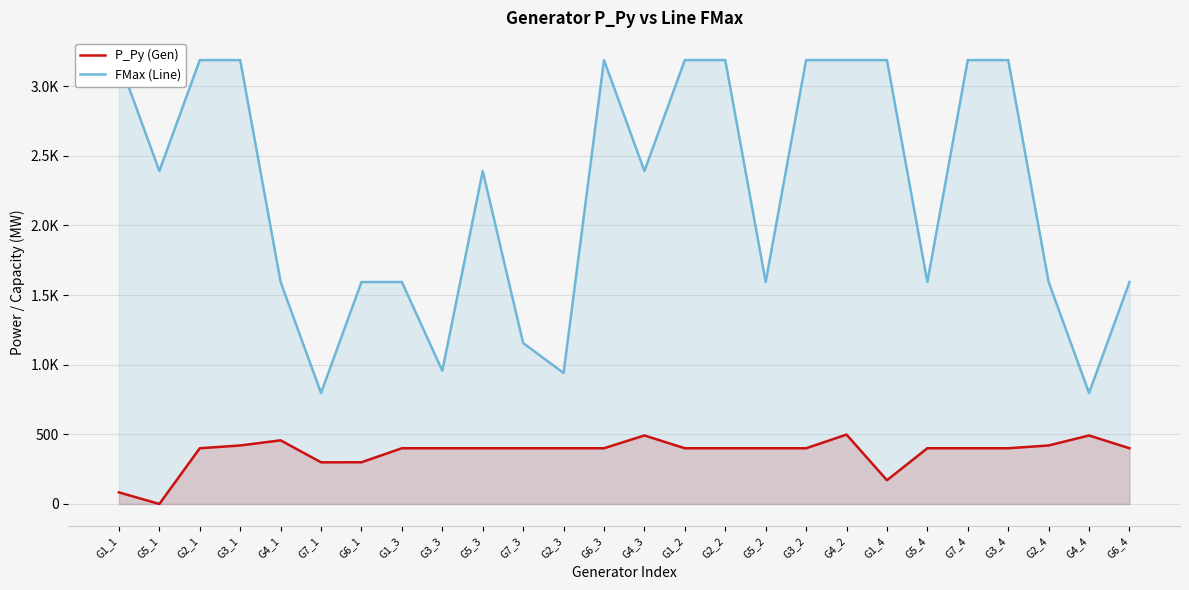

In P_Py (Gen), how many points are higher than both neighbors (excluding endpoints)?

6